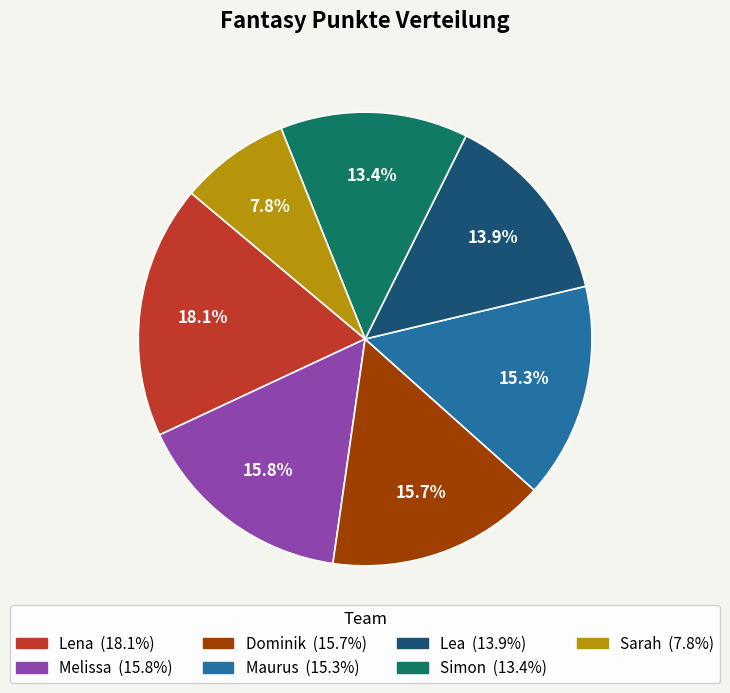

To the nearest percent, what percentage of the pie is Dominik?

16%